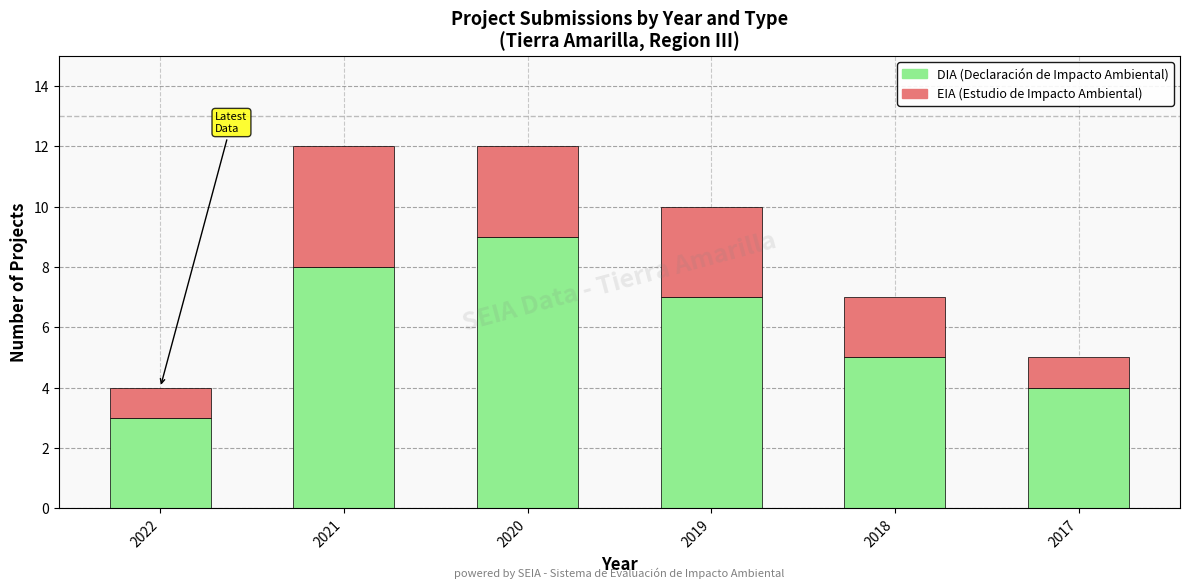

What is the total value across all series at 2021?

12